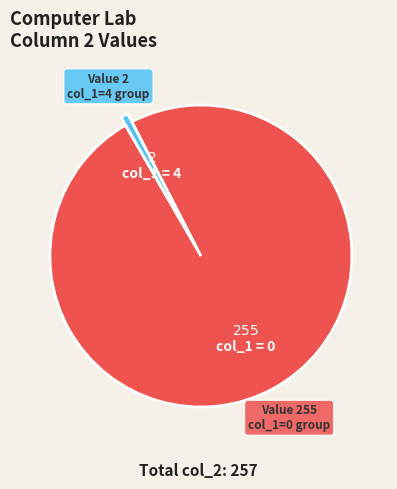

Is there any slice that represents more than half of the pie?

Yes